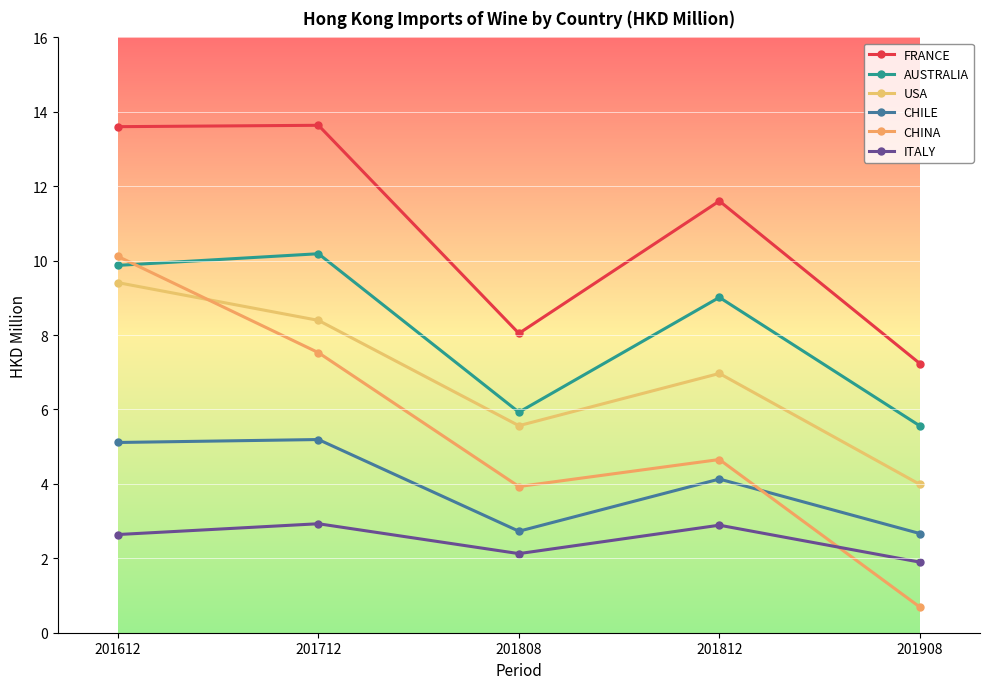

Between 201812 and 201808, which is larger?

201812